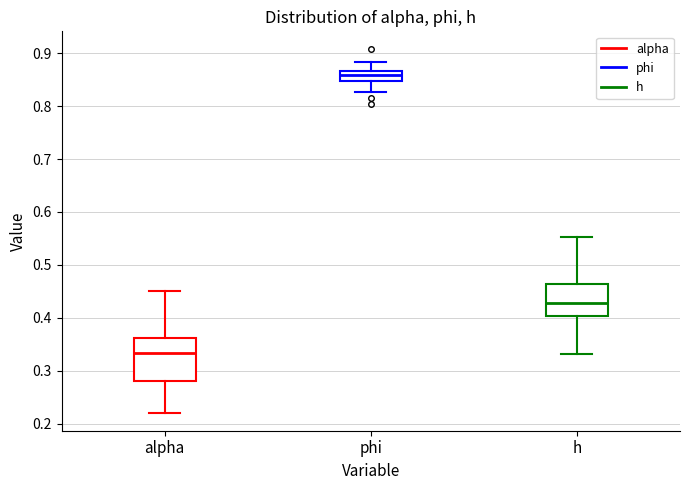

Which box has the highest median line?

phi